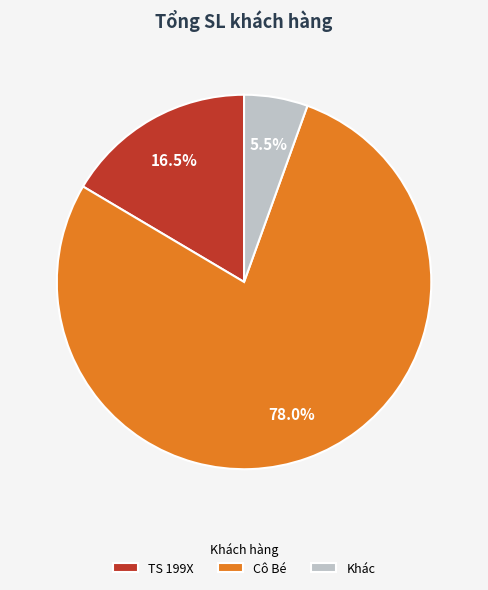

What is the majority slice?

Cô Bé